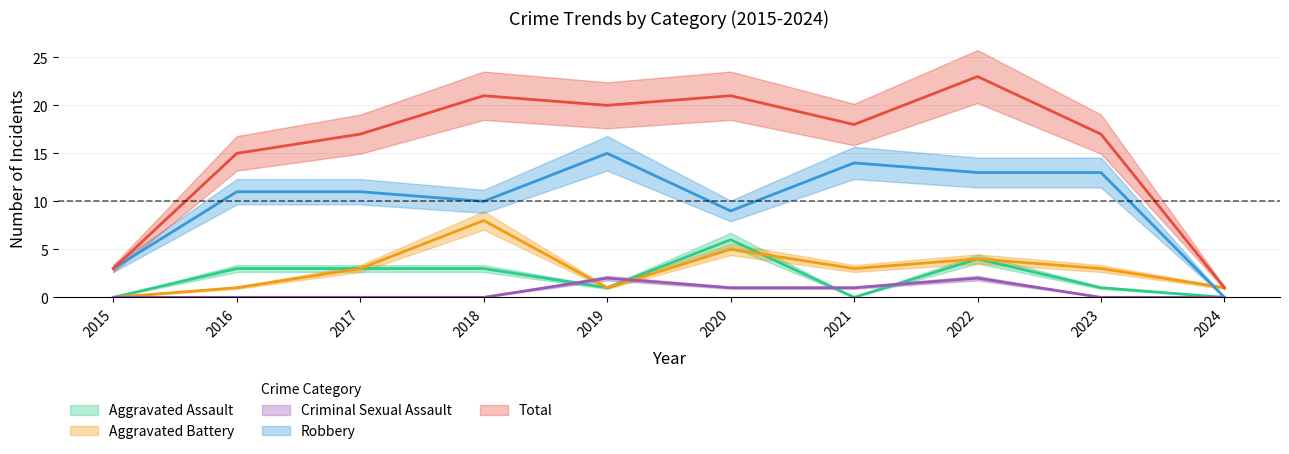

True or false: Aggravated Assault and Robbery cross at least once.

False